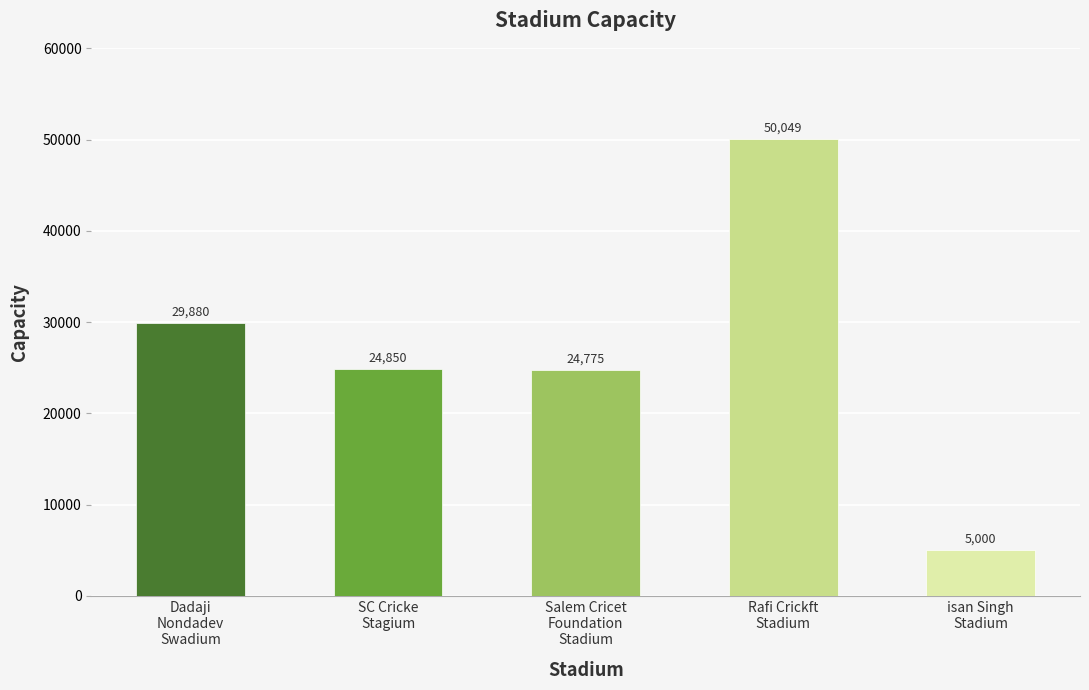

What is the label of the 2nd bar from the right?

Rafi Crickft
Stadium